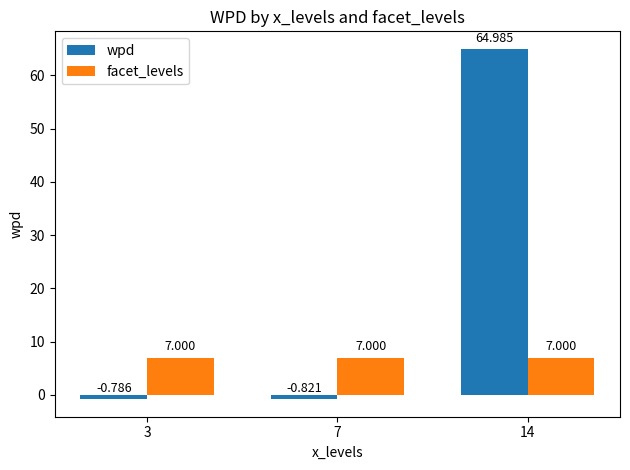

Which series has the widest spread of values?

wpd